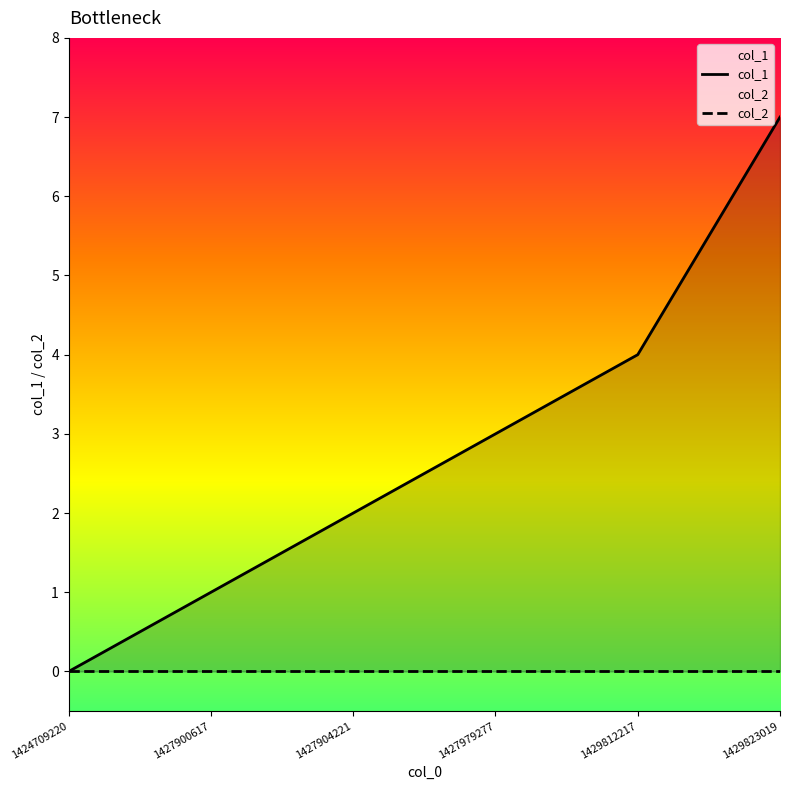

List the labels in order of col_1 value, smallest first.

1424709220, 1427900617, 1427904221, 1427979277, 1429812217, 1429823019